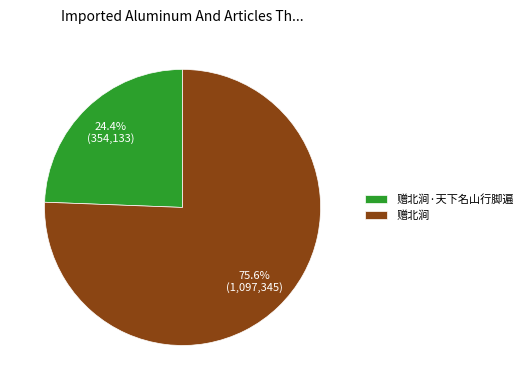

What is the ratio of the value at 赠北涧·天下名山行脚遍 to the value at 赠北涧?

0.3